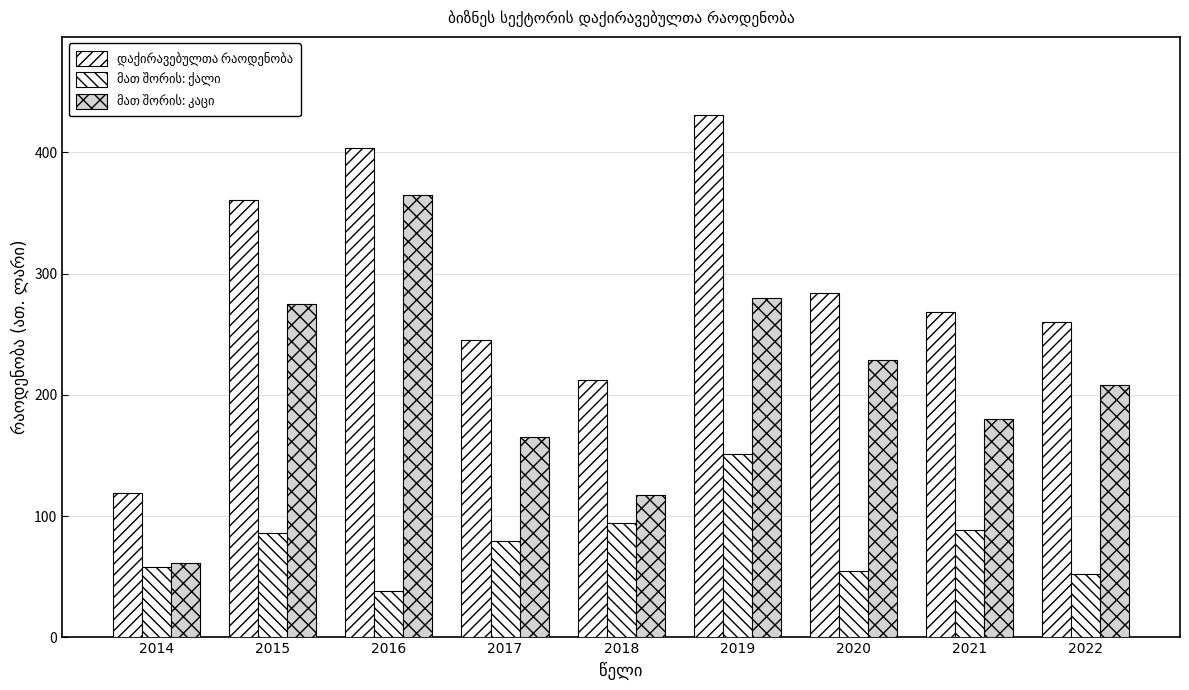

Reading right to left, what are all the values shown in this chart?

დაქირავებულთა რაოდენობა: 260.0	268.8	284.1	430.7	212.3	245.3	403.6	360.9	119.0
მათ შორის: ქალი: 52.0	88.8	55.1	150.9	94.5	79.9	38.3	85.7	57.9
მათ შორის: კაცი: 208.0	180.0	229.0	279.8	117.7	165.4	365.3	275.2	61.1